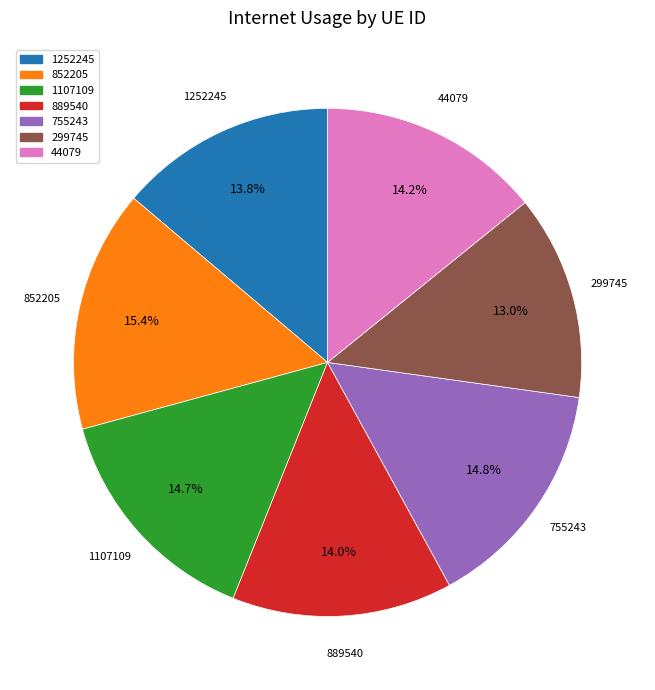

To the nearest percent, what is the difference between the 299745 and 852205 slice percentages?

2%